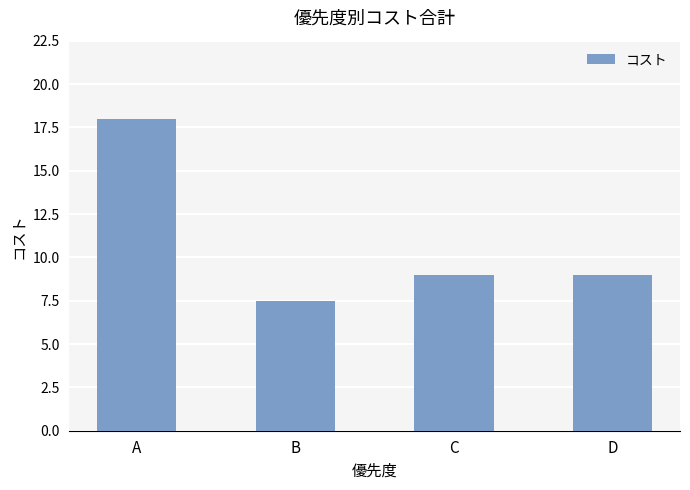

What is the value of the 1st bar from the left?

18.0